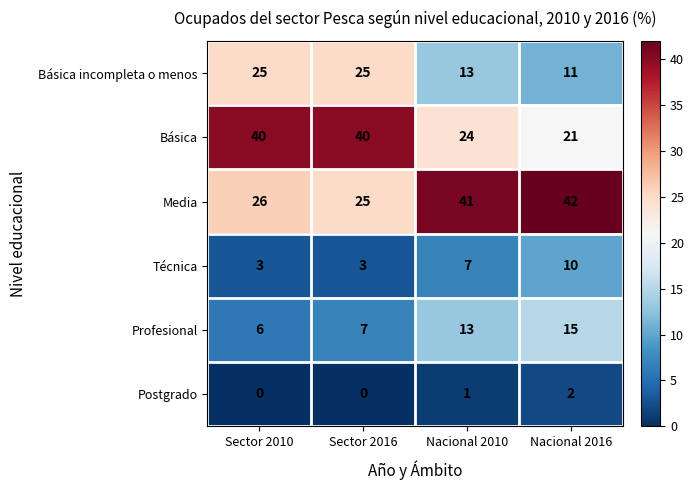

Reading left to right, what are all the values shown in this chart?

Básica incompleta o menos: 25	25	13	11
Básica: 40	40	24	21
Media: 26	25	41	42
Técnica: 3	3	7	10
Profesional: 6	7	13	15
Postgrado: 0	0	1	2